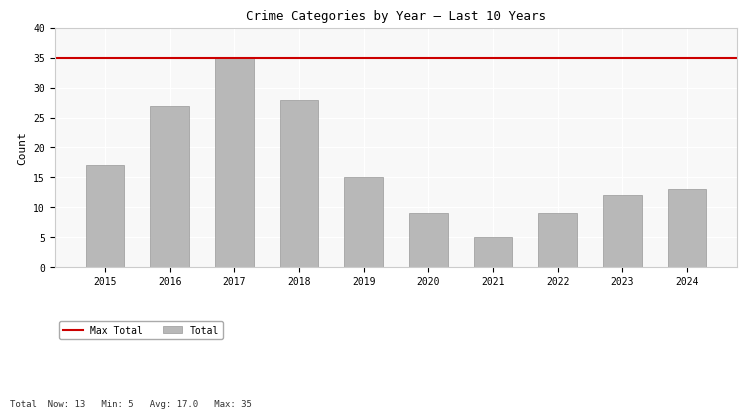

Reading right to left, extract all data points from this chart.

13	12	9	5	9	15	28	35	27	17